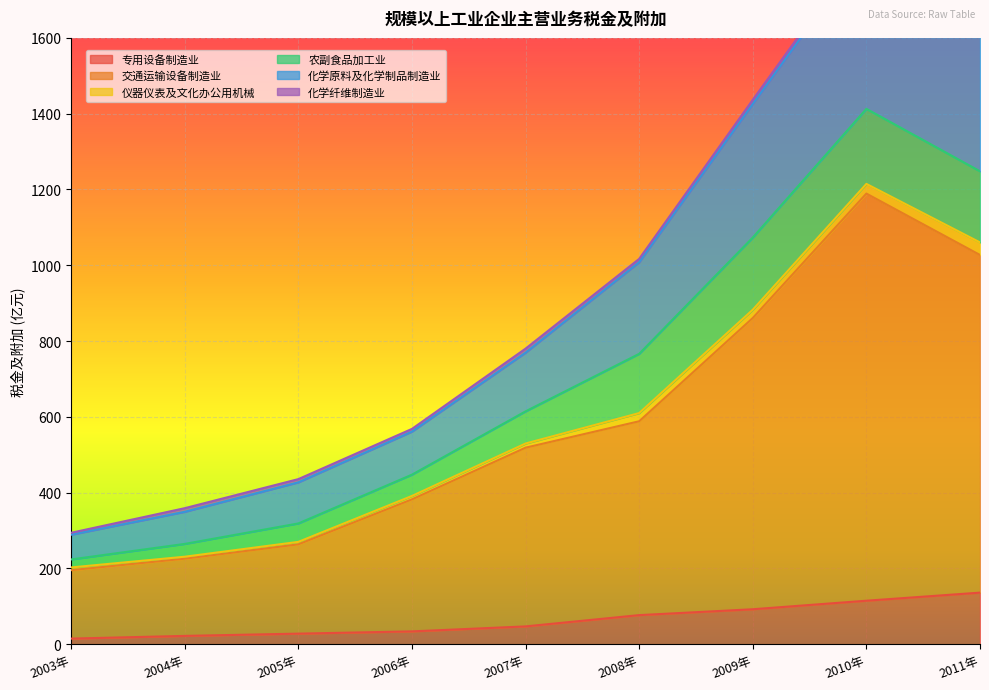

True or false: 专用设备制造业 has a value of 27.9 at 2005年.

True